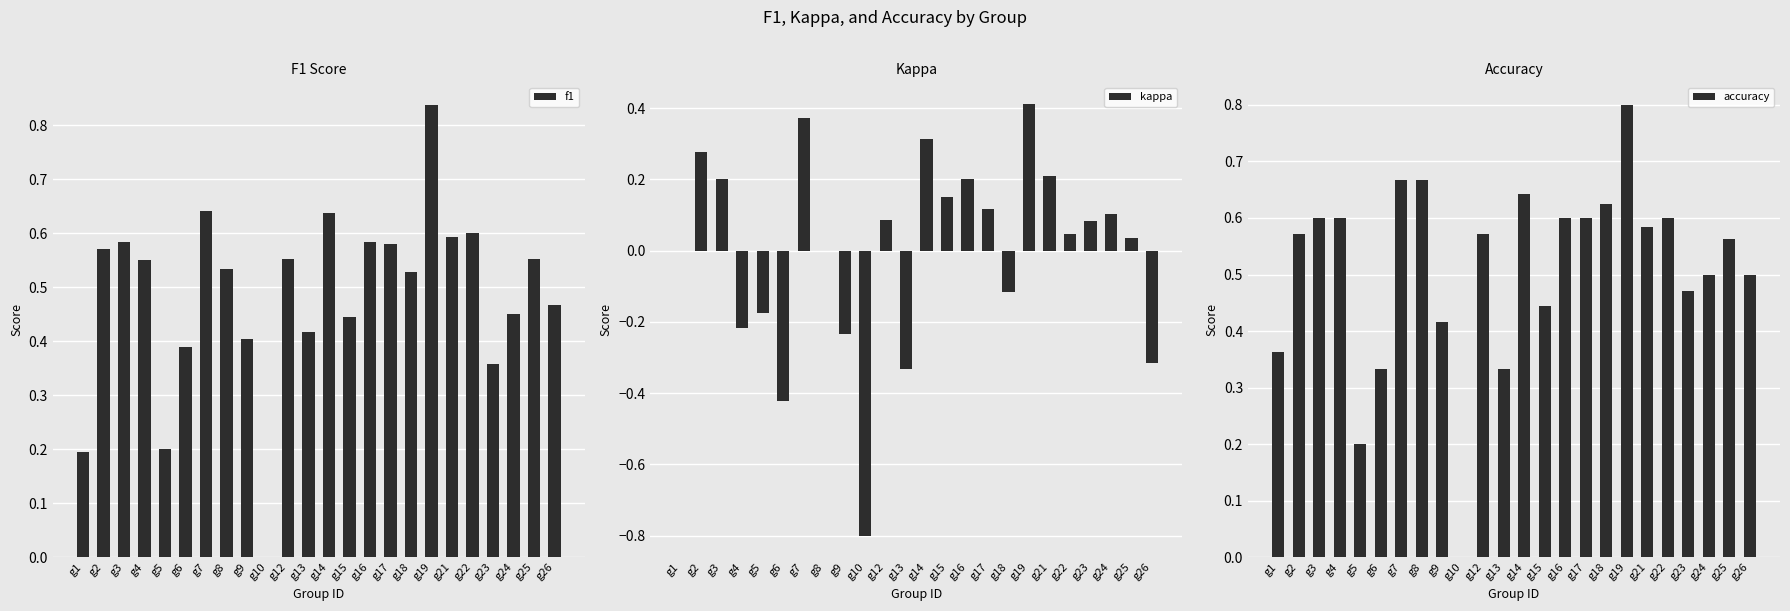

True or false: kappa has a value of 0.3 at g21.

False